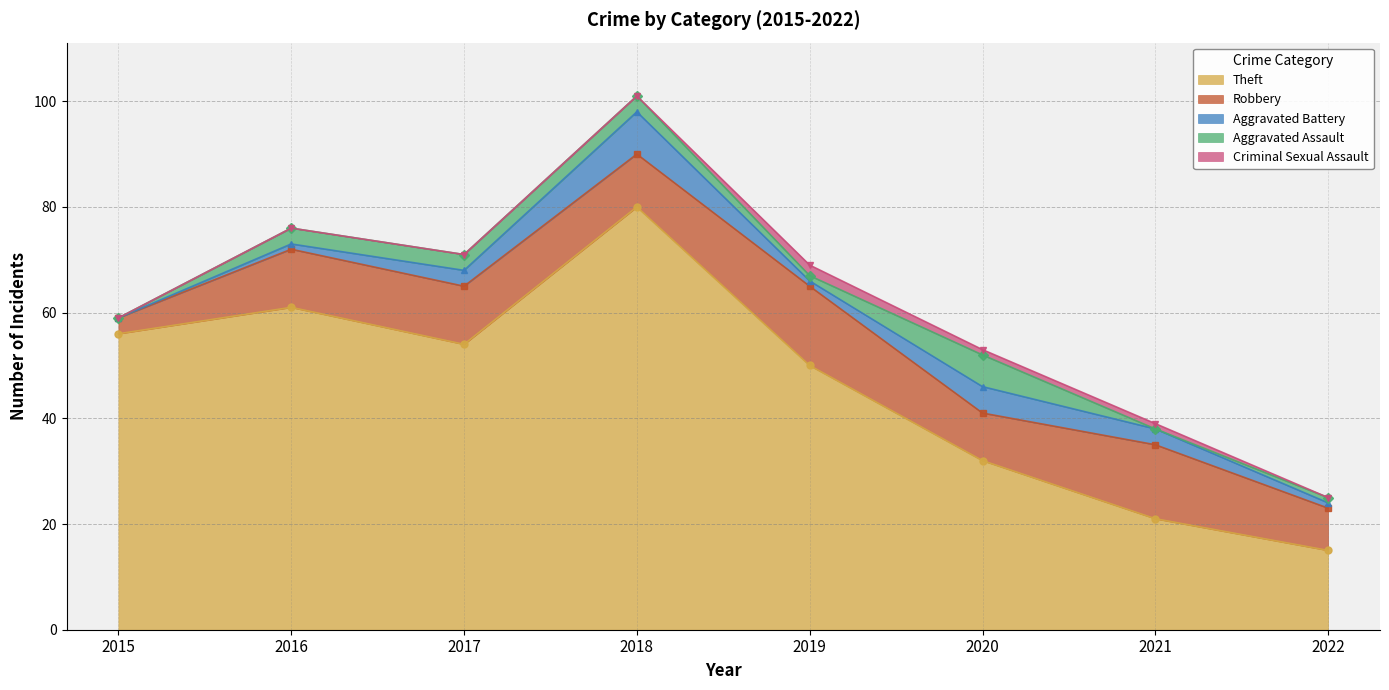

Is the value of Theft at 2017 greater than the value of Aggravated Battery at 2016?

Yes